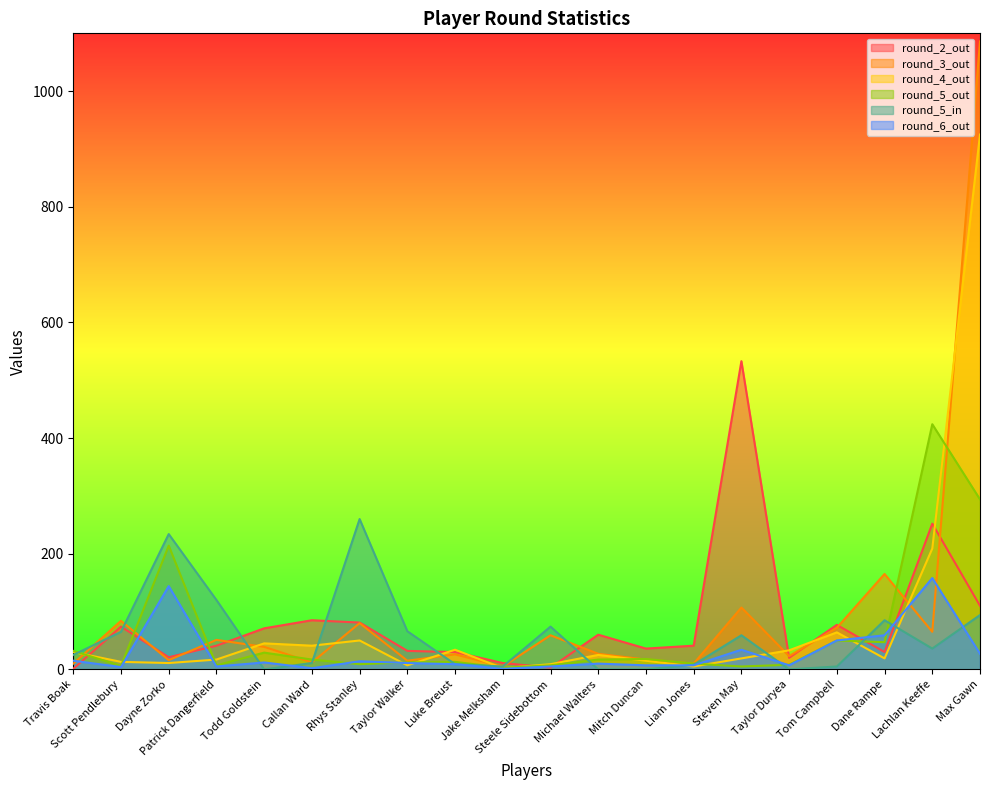

True or false: round_2_out has a value of 11 at Jake Melksham.

True